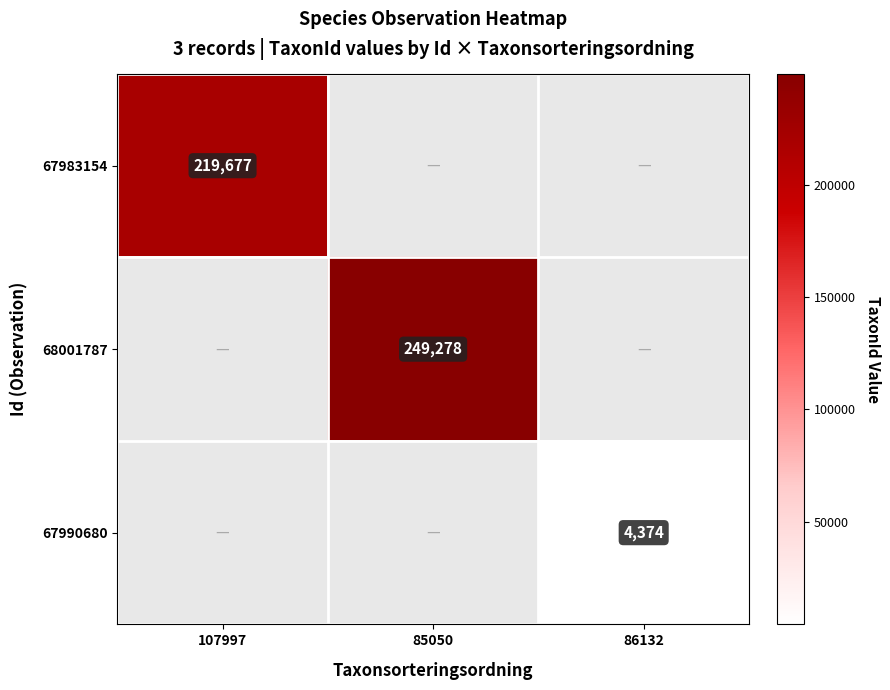

How many distinct data groups are displayed?

3